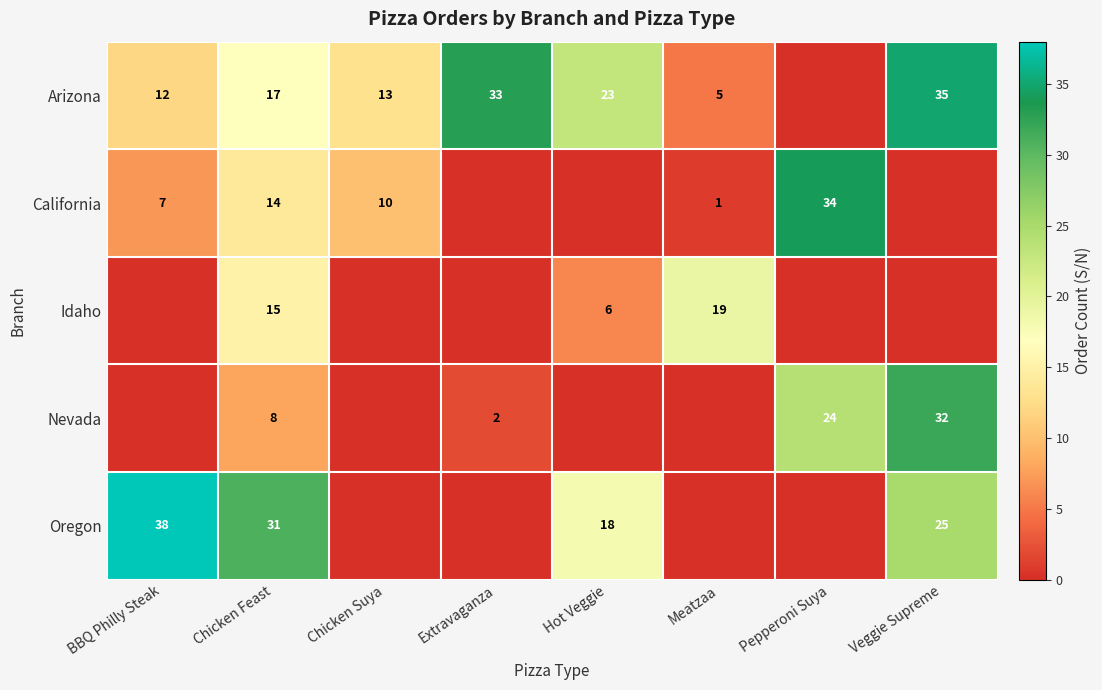

How many series are shown in this chart?

5